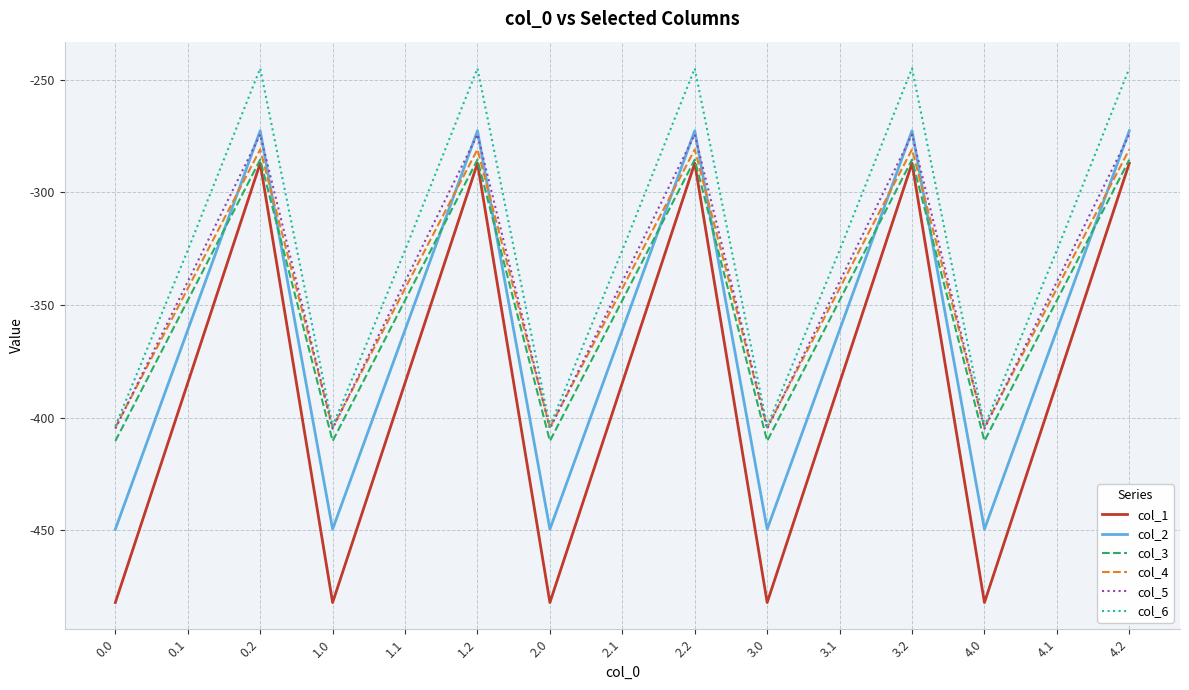

What position from the left is 3.2?

12